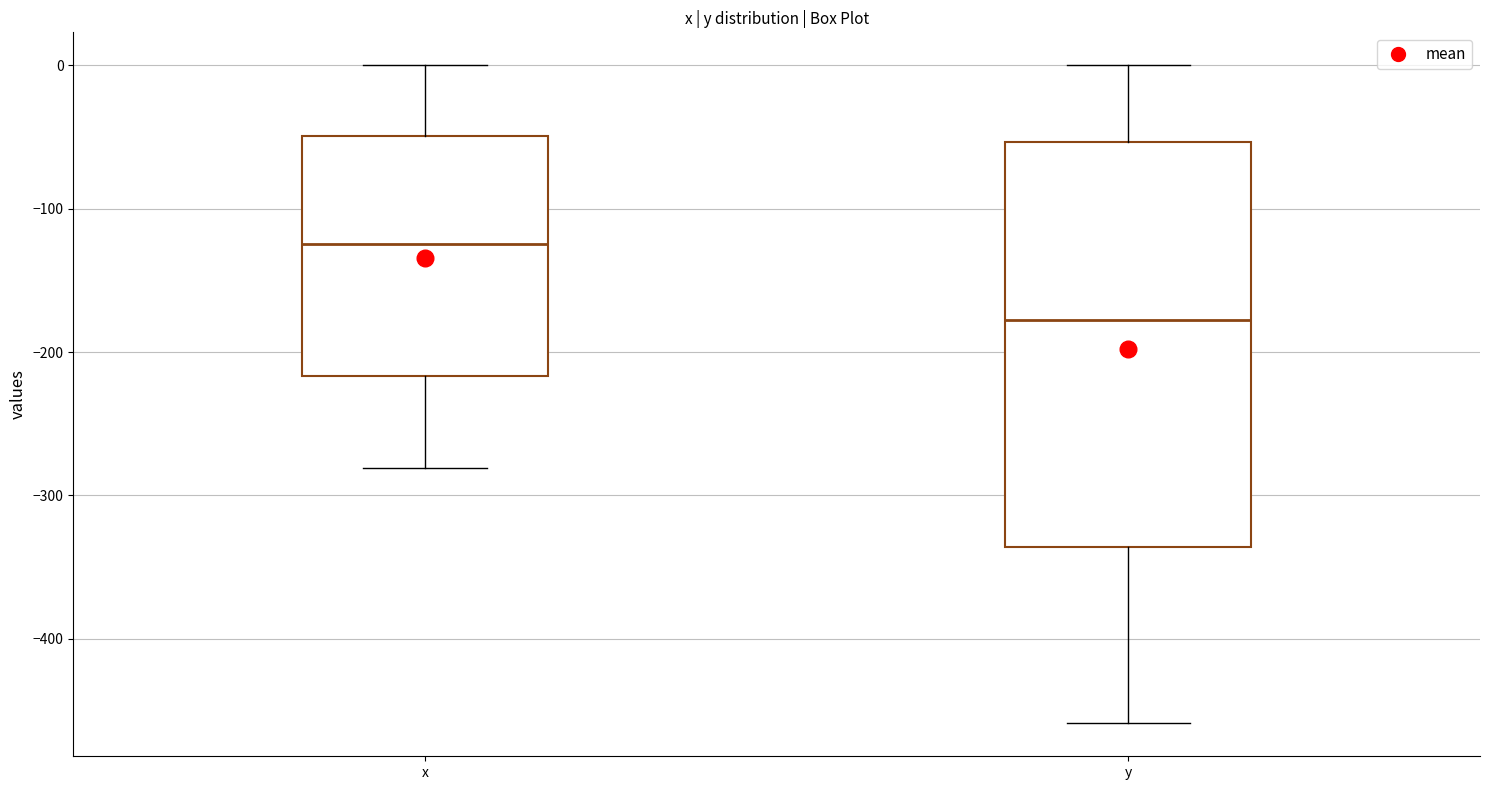

Reading left to right, read every box against the y-axis: the position of its median line, the range the box covers, and the ends of its whiskers. The values are not printed on the chart, so give them approximately, as read against the axis.

x: median -120, box -220 to -50, whiskers -280 to 0
y: median -180, box -340 to -50, whiskers -460 to 0